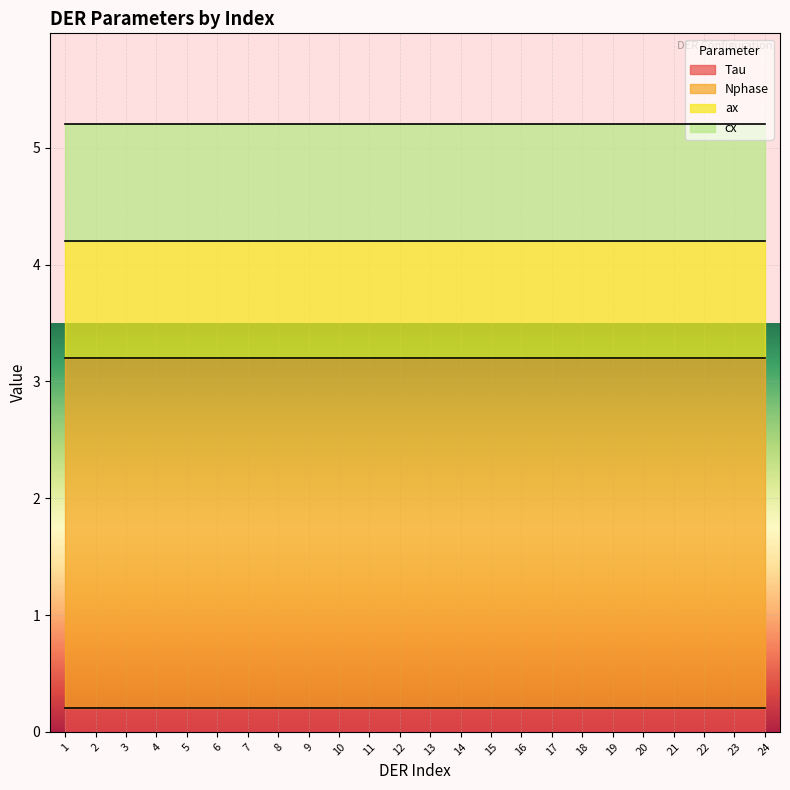

How many lines are shown in the chart?

4